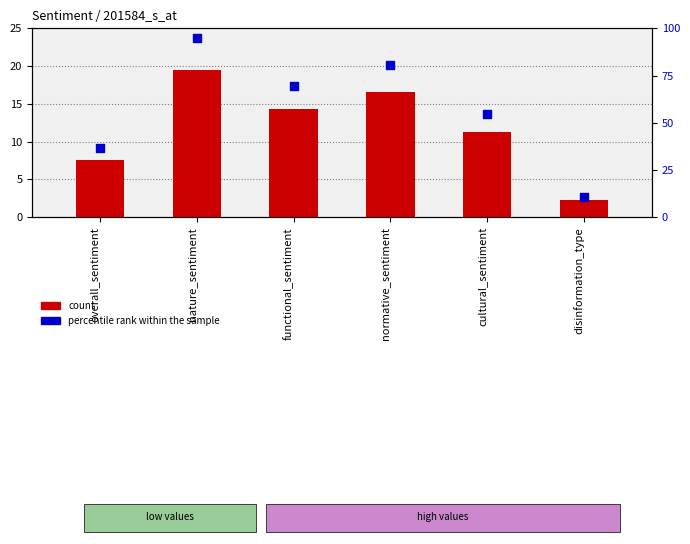

At which category is the sum across all series the highest?

nature_sentiment